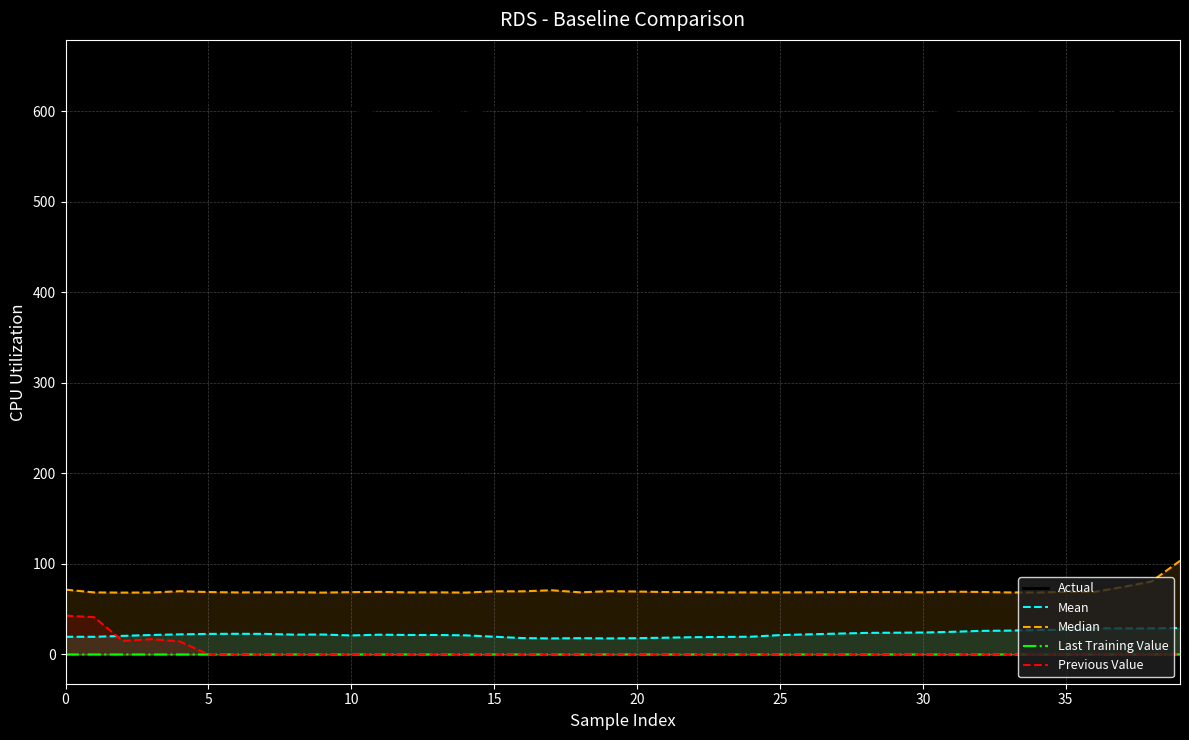

True or false: Last Training Value and Actual cross at least once.

False